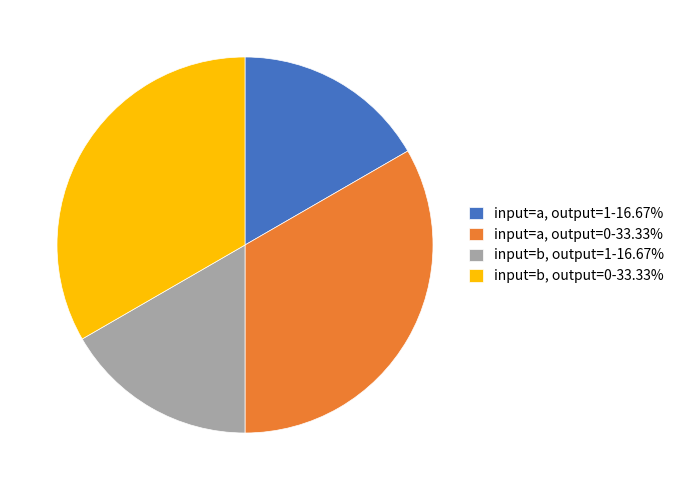

Is there a majority slice in this chart?

No